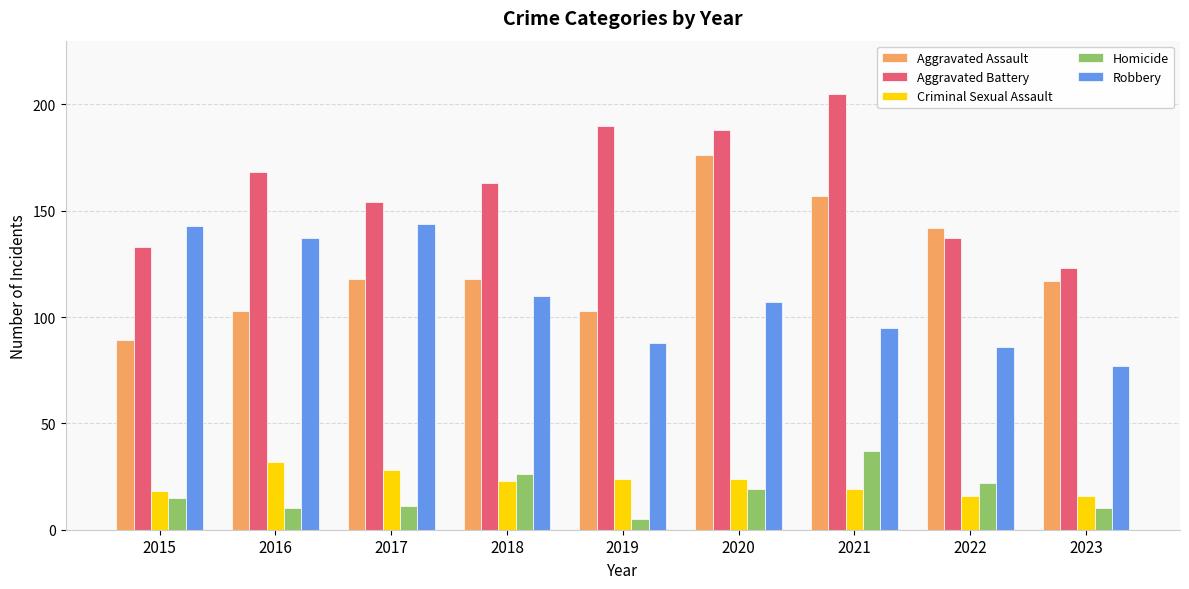

Reading left to right, extract all data points from this chart.

Aggravated Assault: 2015=89	2016=103	2017=118	2018=118	2019=103	2020=176	2021=157	2022=142	2023=117
Aggravated Battery: 2015=133	2016=168	2017=154	2018=163	2019=190	2020=188	2021=205	2022=137	2023=123
Criminal Sexual Assault: 2015=18	2016=32	2017=28	2018=23	2019=24	2020=24	2021=19	2022=16	2023=16
Homicide: 2015=15	2016=10	2017=11	2018=26	2019=5	2020=19	2021=37	2022=22	2023=10
Robbery: 2015=143	2016=137	2017=144	2018=110	2019=88	2020=107	2021=95	2022=86	2023=77